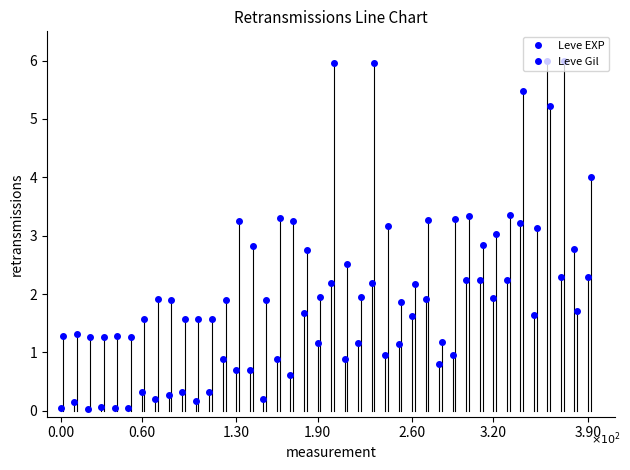

Which series ends up on top after the final intersection of Leve Gil and Leve EXP?

Leve Gil